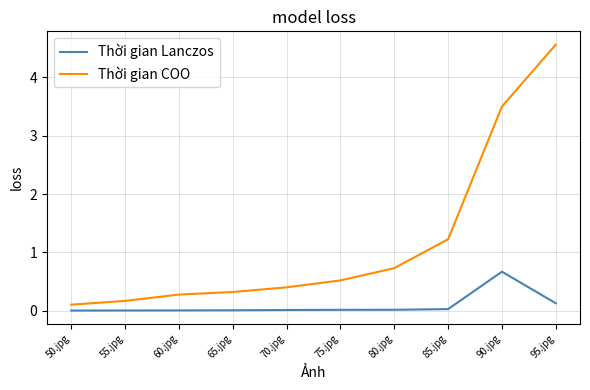

What is the average value of the Thời gian Lanczos series?

0.1